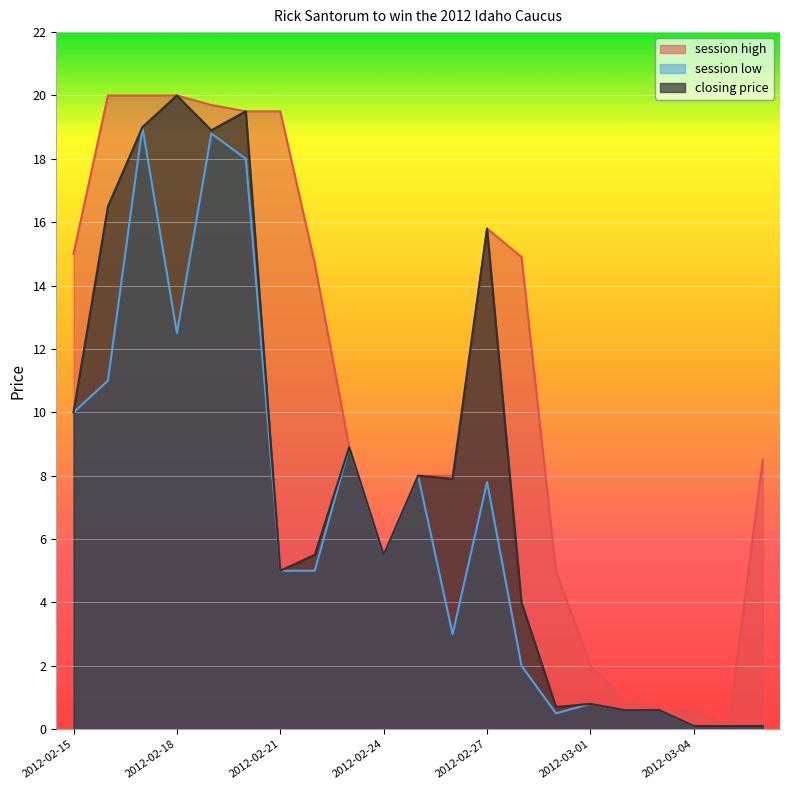

Does the chart display data point markers on the line(s)?

No